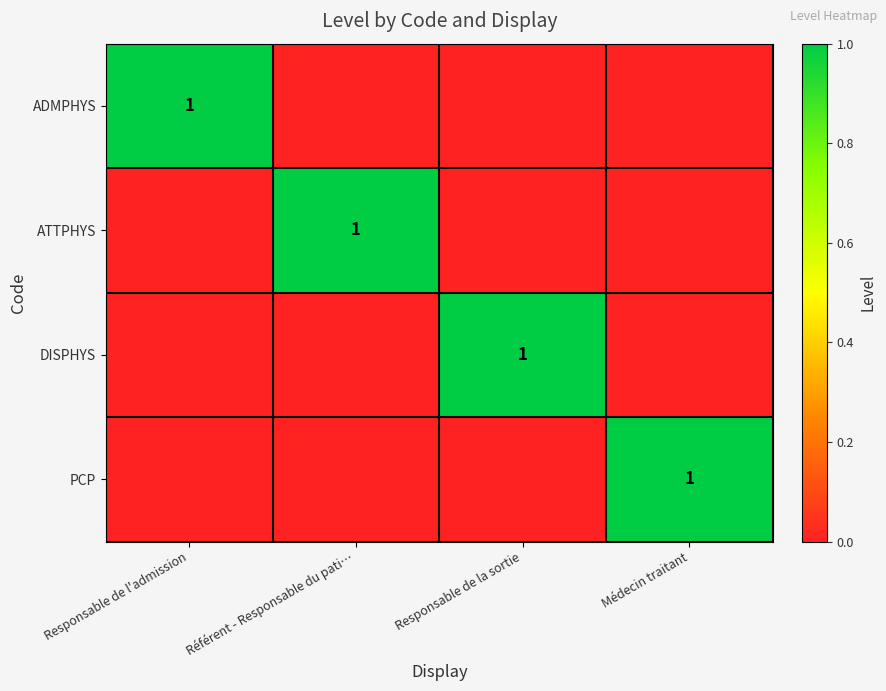

The DISPHYS series shows 1 at Responsable de la sortie. True or false?

True